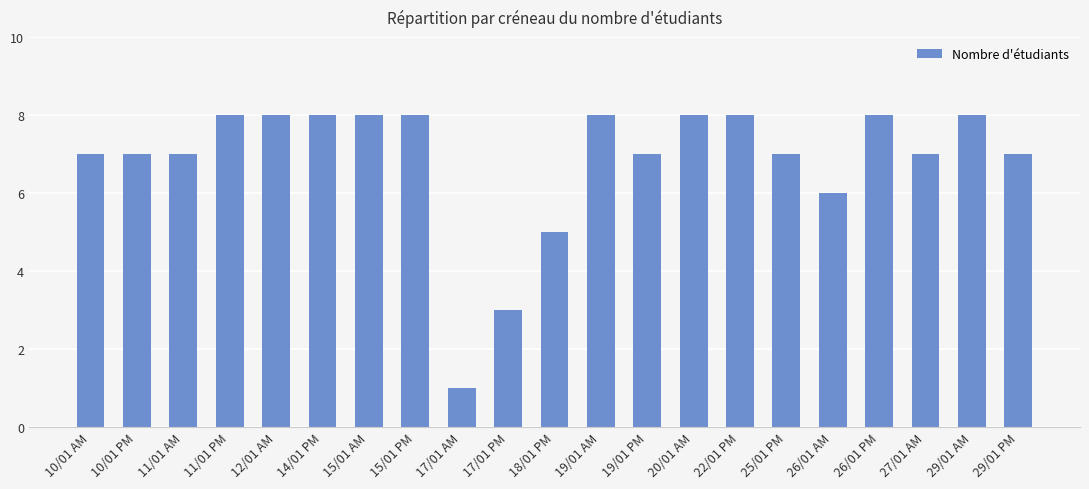

What is the value of the 21st bar from the left?

7